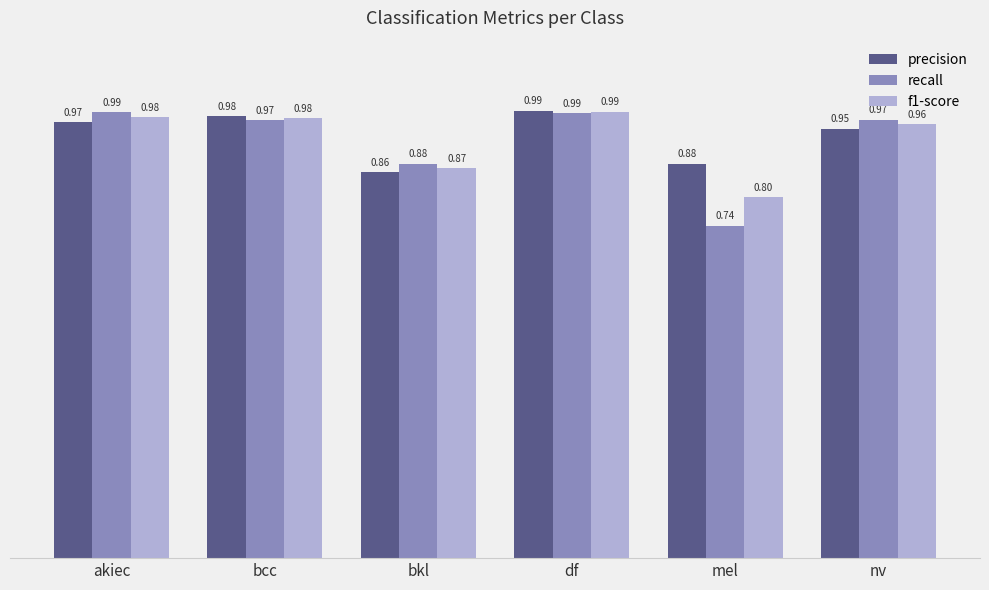

What is the sum of all f1-score values?

5.6